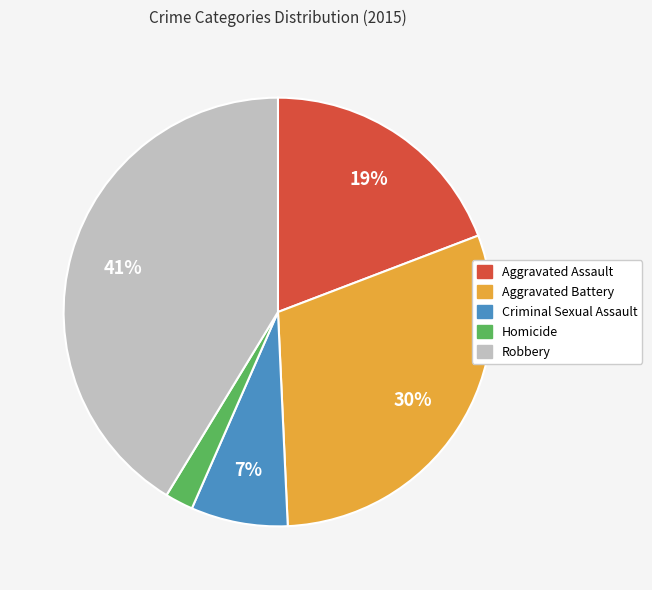

Do Aggravated Battery and Aggravated Assault together represent more than half of the pie?

No